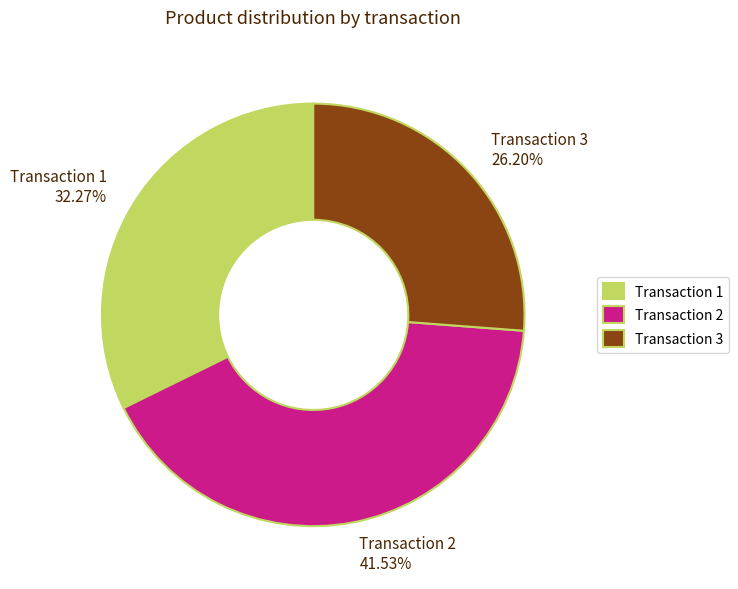

Do Transaction 2 and Transaction 3 together represent more than half of the pie?

Yes